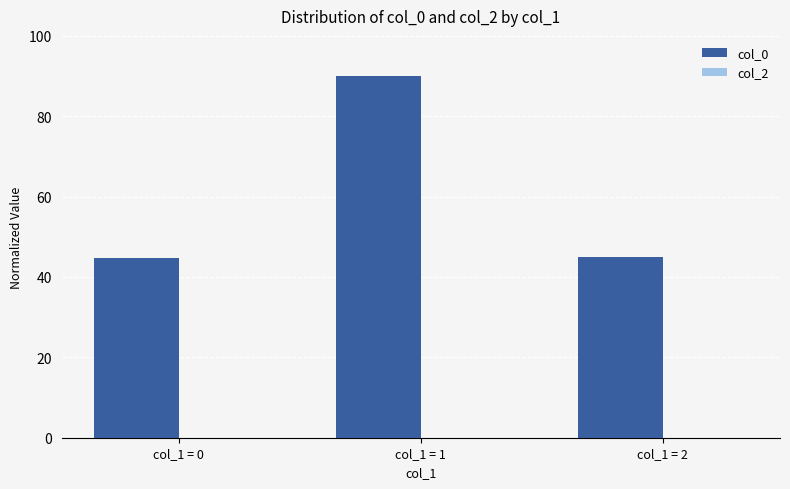

What is the minimum value shown in the chart?

44.7